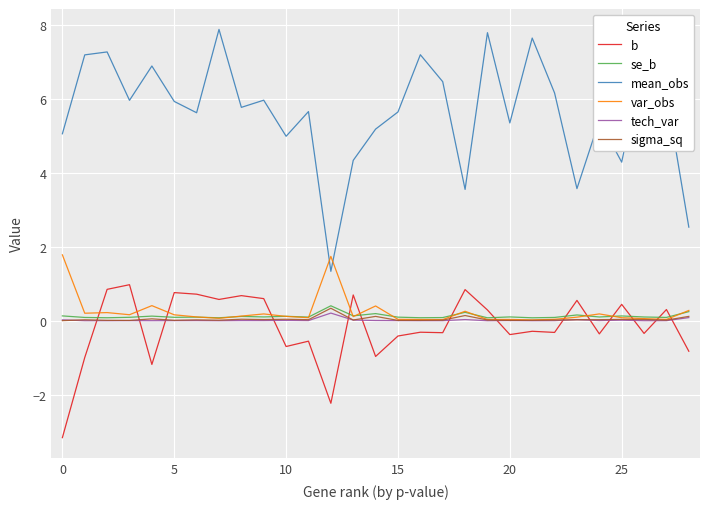

What is the minimum value shown in the chart?

-3.2